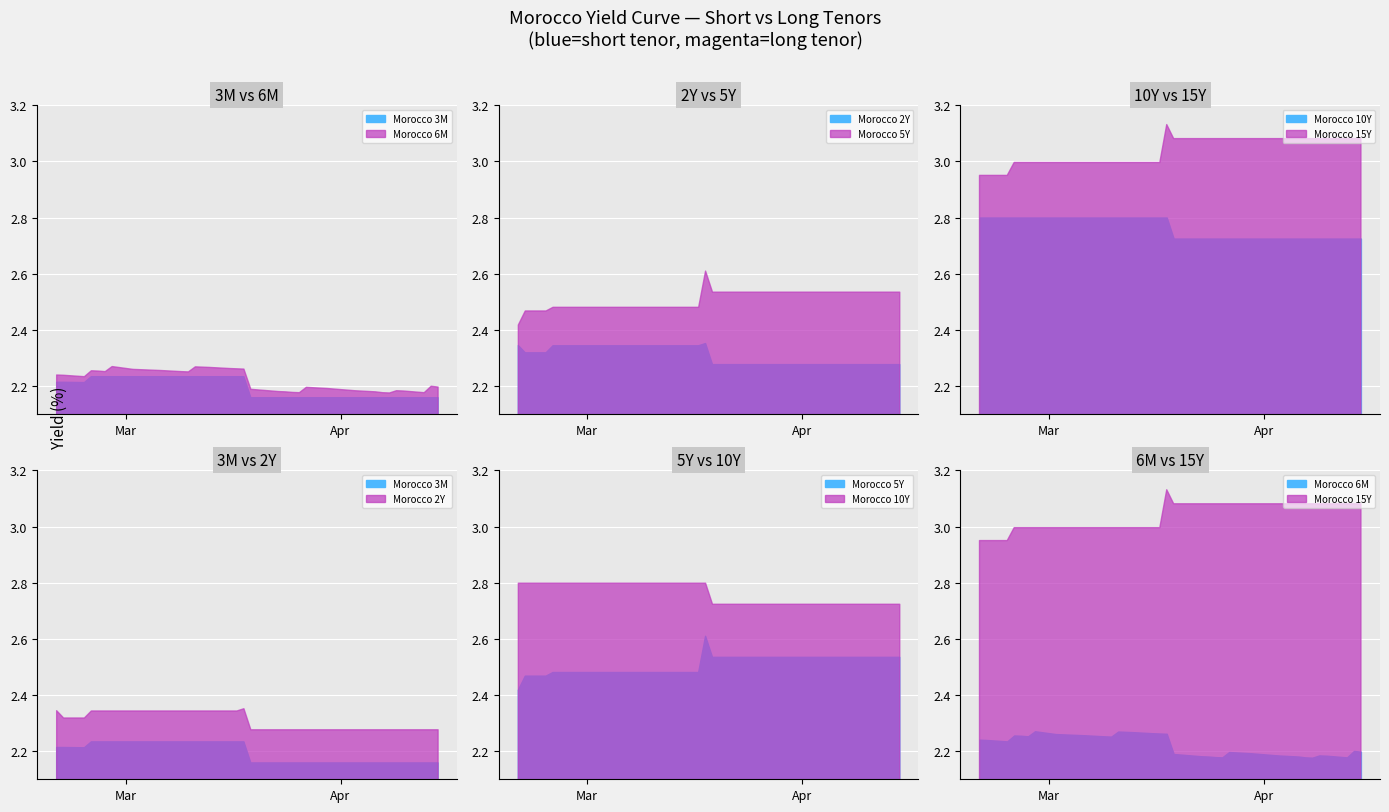

Rank the series by their maximum value, from highest to lowest.

Morocco 15Y, Morocco 10Y, Morocco 5Y, Morocco 2Y, Morocco 6M, Morocco 3M